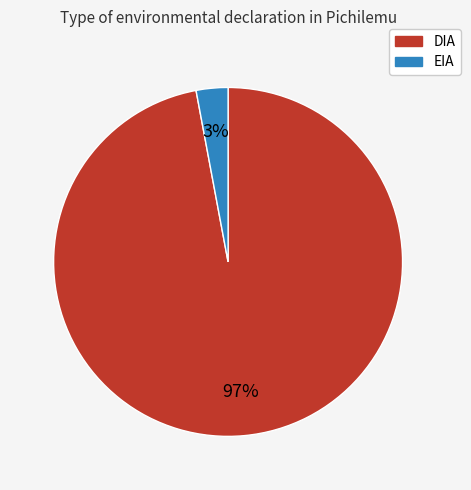

To the nearest percent, what is the average slice percentage?

50%